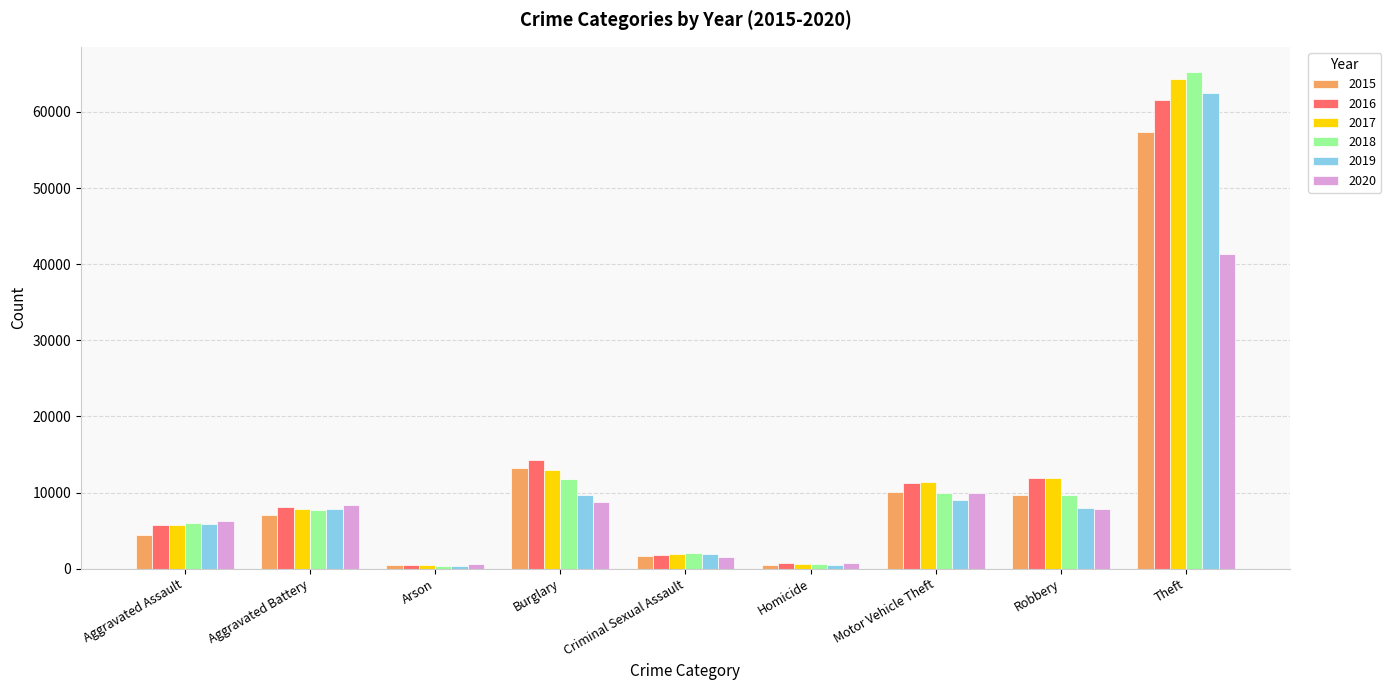

What is the maximum value shown in the chart?

65290